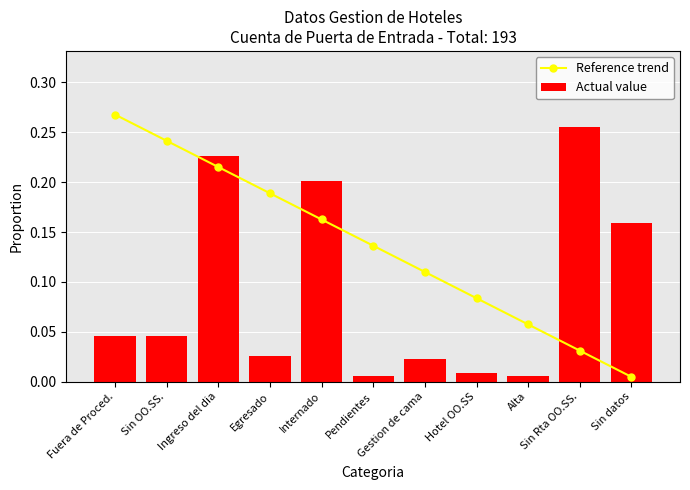

The Reference trend series shows 0.0 at Sin Rta OO.SS.. True or false?

False